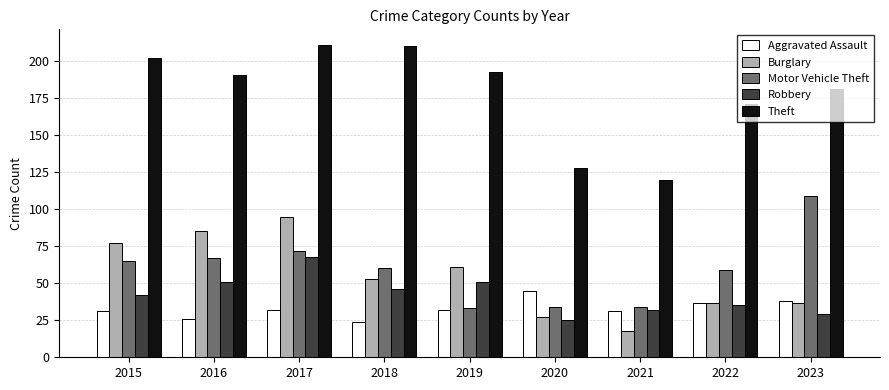

Is it true that Burglary equals 18 at 2021?

True